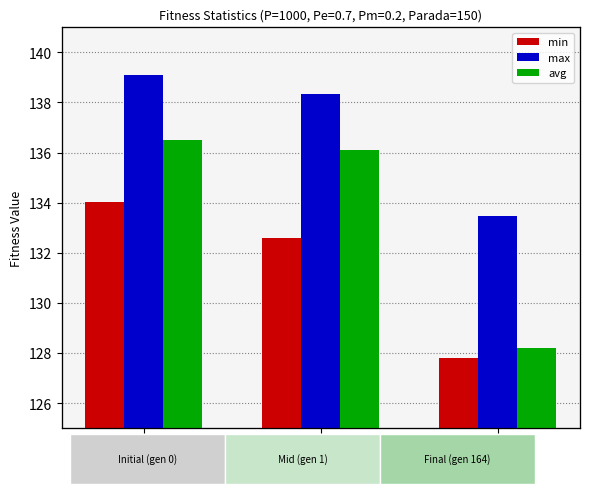

Rank the series at gen 1 from highest to lowest value.

max, avg, min